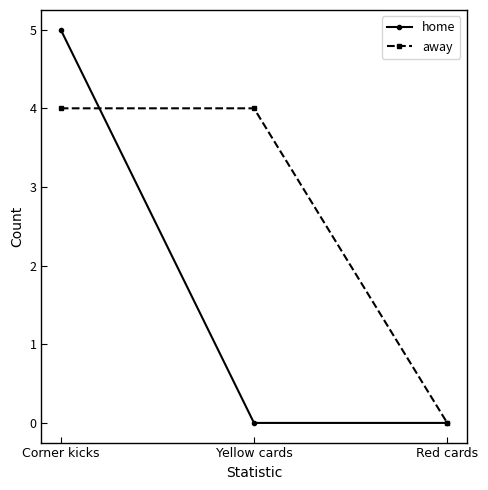

At which category is the sum across all series the highest?

Corner kicks